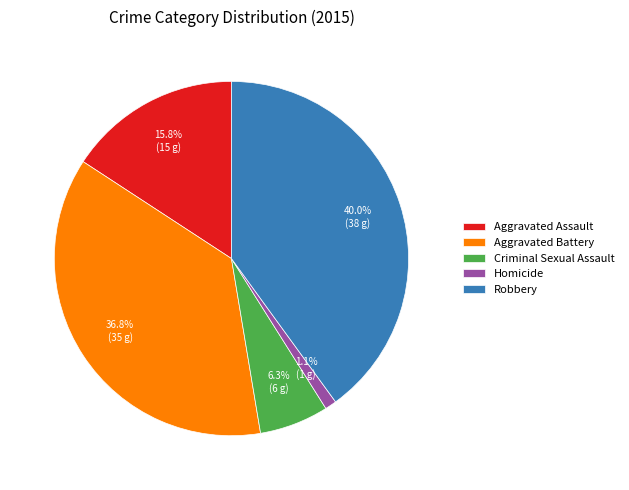

The Homicide slice represents 11% of the pie. True or false?

False